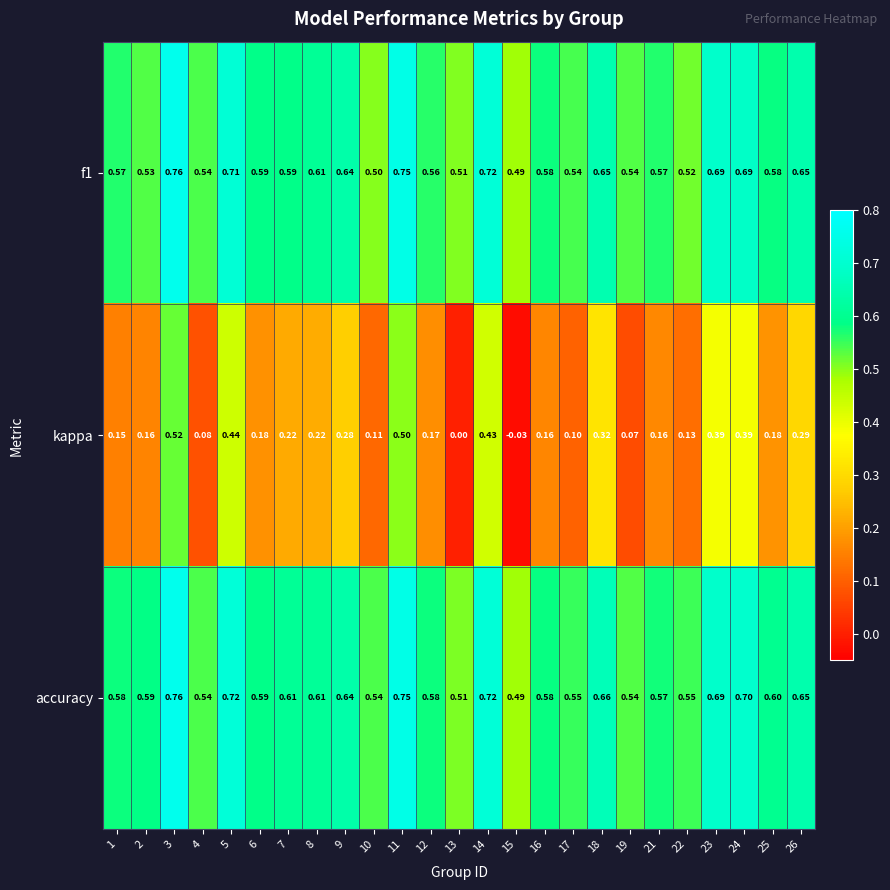

Which series has the largest total across all categories?

accuracy